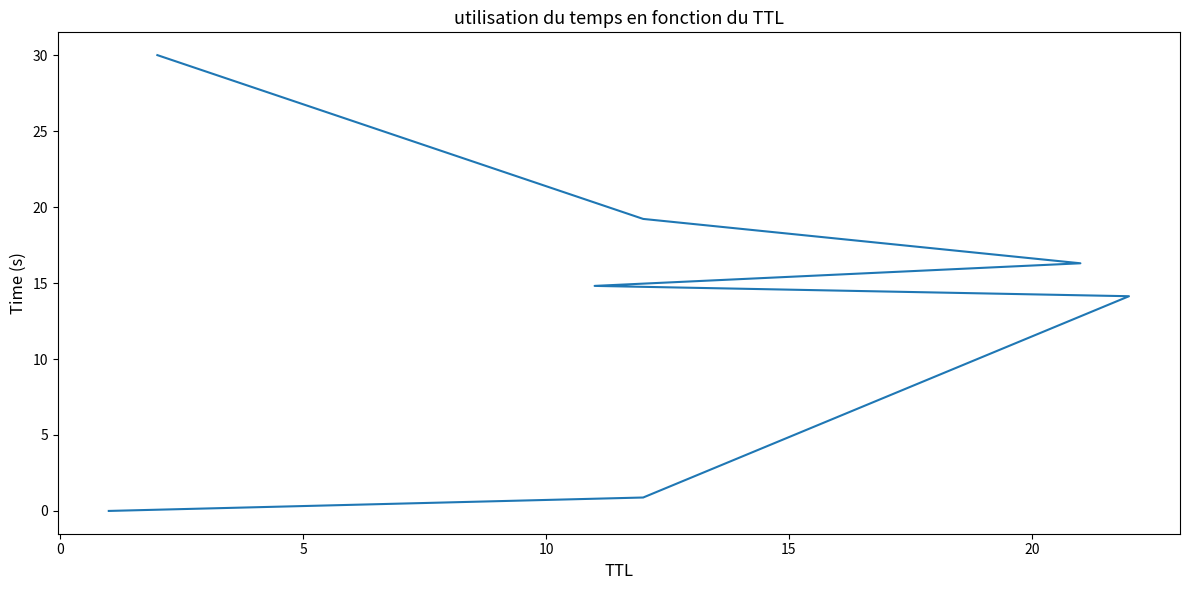

The value at −5 is 0.0. True or false?

False